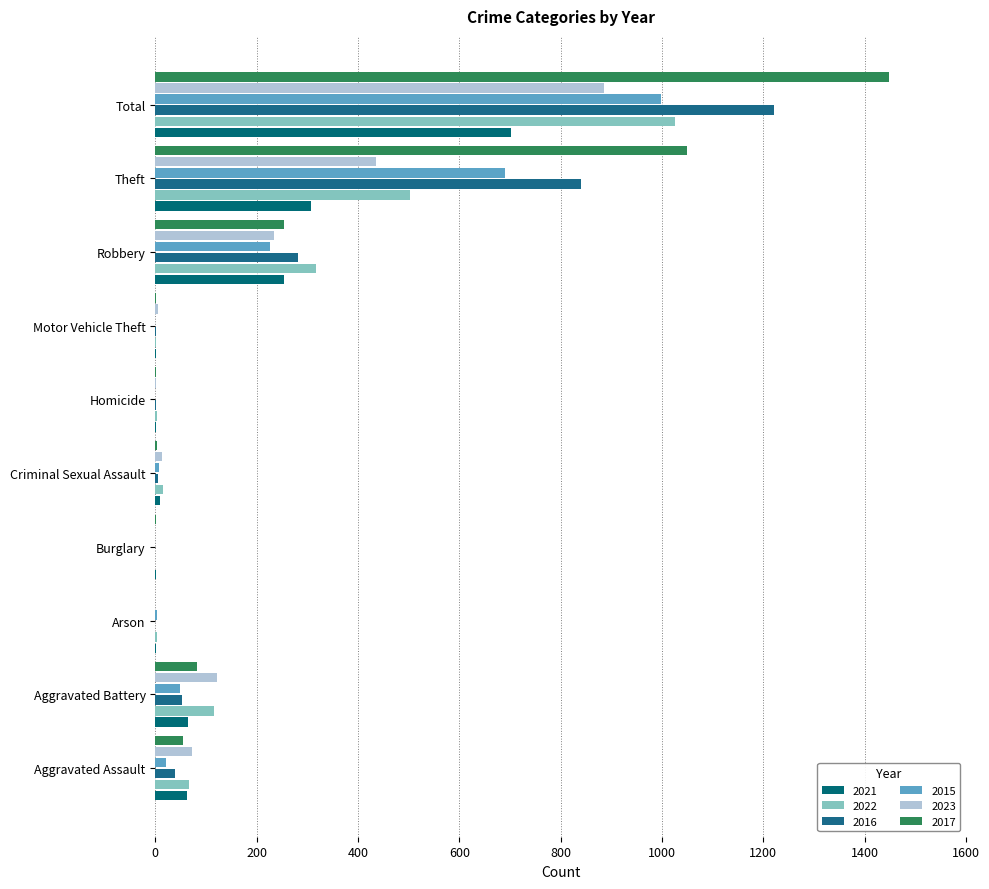

How many categories are shown in the chart?

10